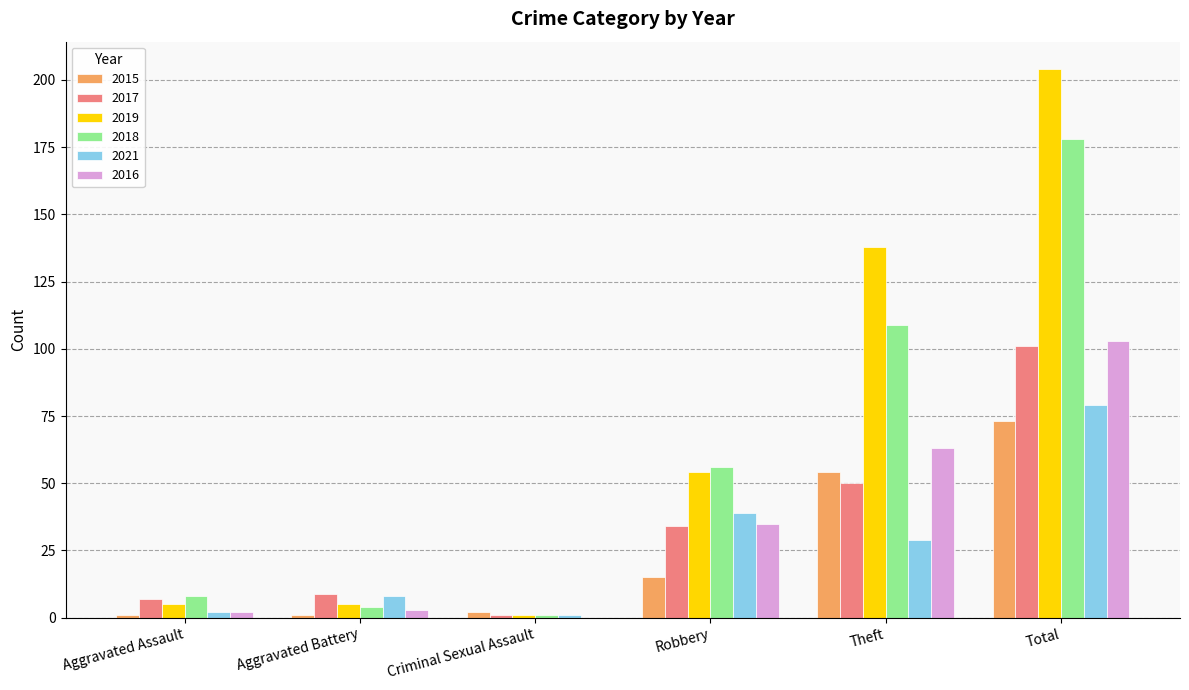

What is the total value across all series at Theft?

443